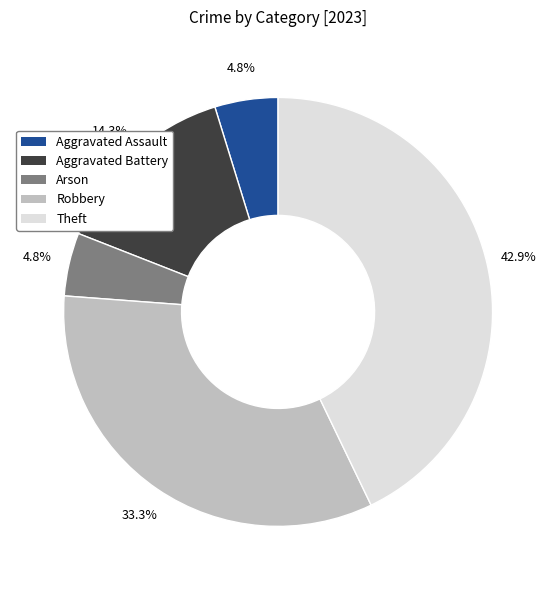

What is the ratio of the value at Aggravated Battery to the value at Aggravated Assault?

3.0